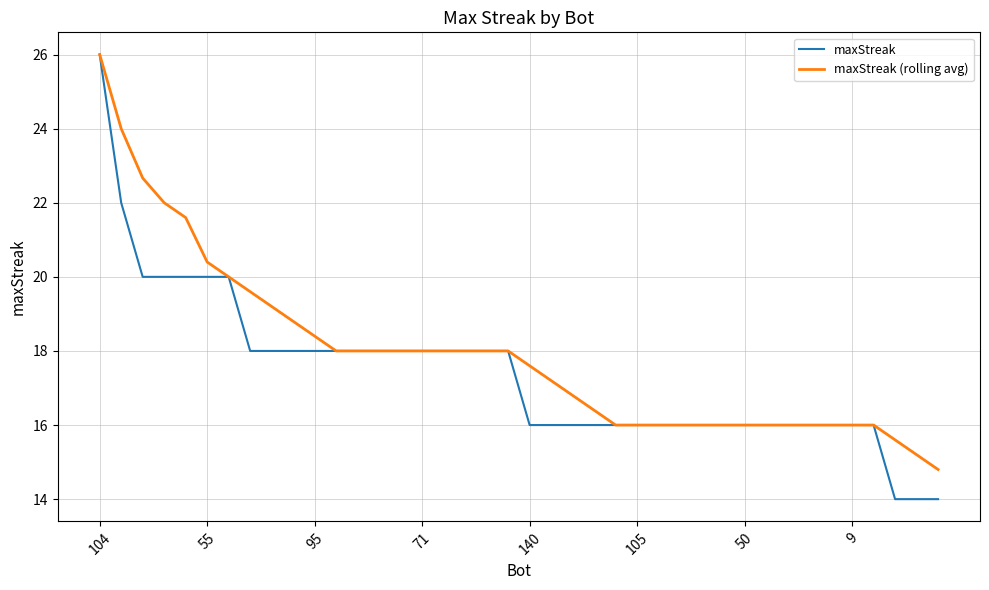

What is the minimum value shown in the chart?

14.0